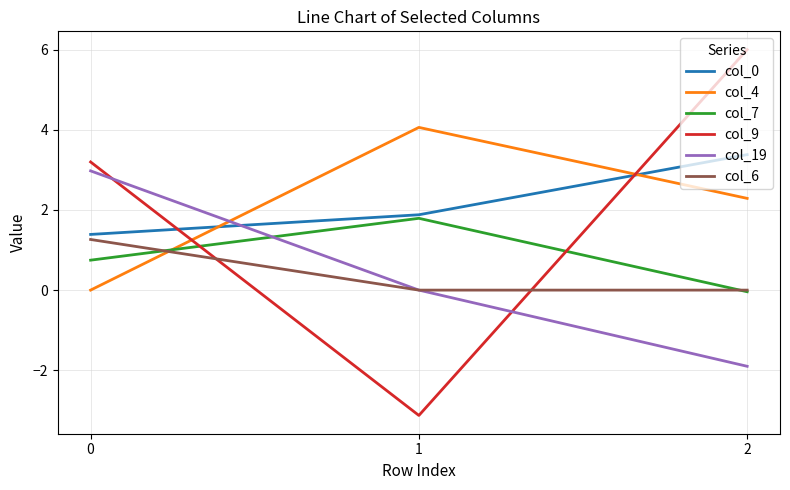

What is the maximum value for col_9?

6.0